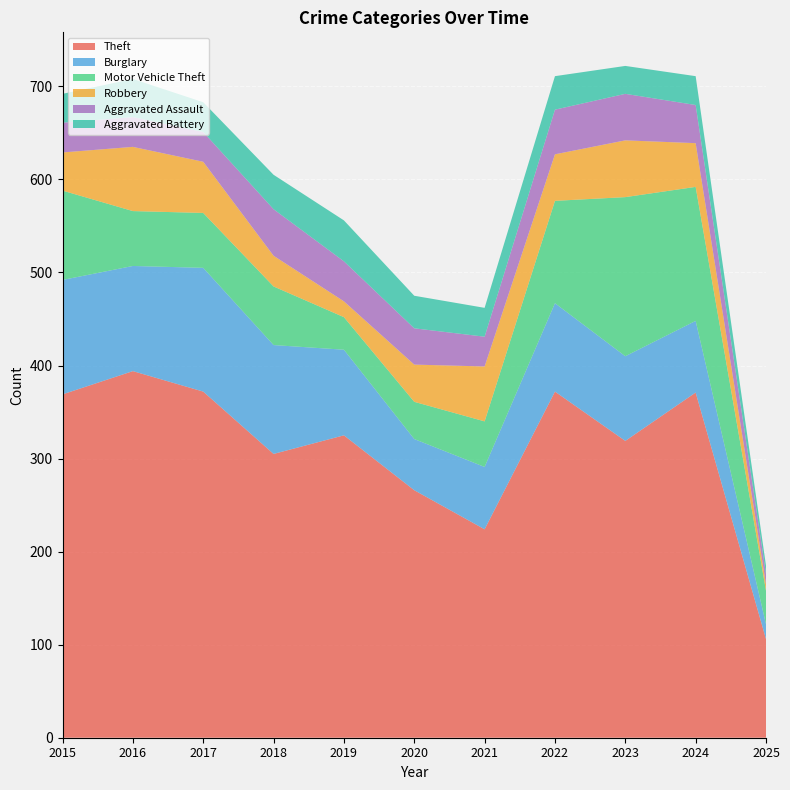

Reading left to right, transcribe all the data shown in this chart.

Theft: 2015=369	2016=394	2017=372	2018=305	2019=325	2020=266	2021=224	2022=372	2023=319	2024=371	2025=106
Burglary: 2015=123	2016=113	2017=133	2018=117	2019=92	2020=55	2021=67	2022=95	2023=91	2024=77	2025=16
Motor Vehicle Theft: 2015=96	2016=59	2017=59	2018=63	2019=35	2020=40	2021=49	2022=110	2023=171	2024=144	2025=36
Robbery: 2015=41	2016=69	2017=55	2018=33	2019=17	2020=40	2021=59	2022=50	2023=61	2024=47	2025=7
Aggravated Assault: 2015=32	2016=32	2017=32	2018=50	2019=43	2020=39	2021=32	2022=48	2023=50	2024=41	2025=11
Aggravated Battery: 2015=31	2016=41	2017=32	2018=37	2019=44	2020=35	2021=31	2022=36	2023=30	2024=31	2025=9